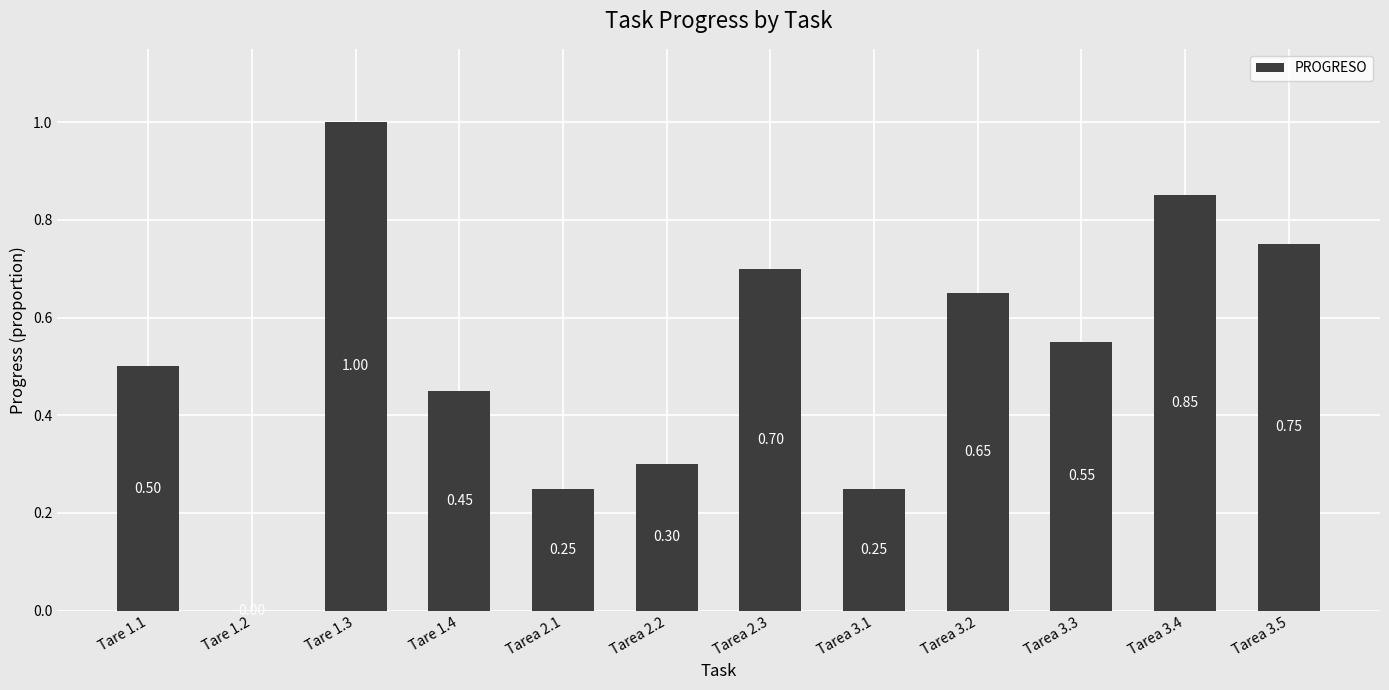

What is the sum of the values at Tarea 3.5 and Tarea 3.1?

1.0